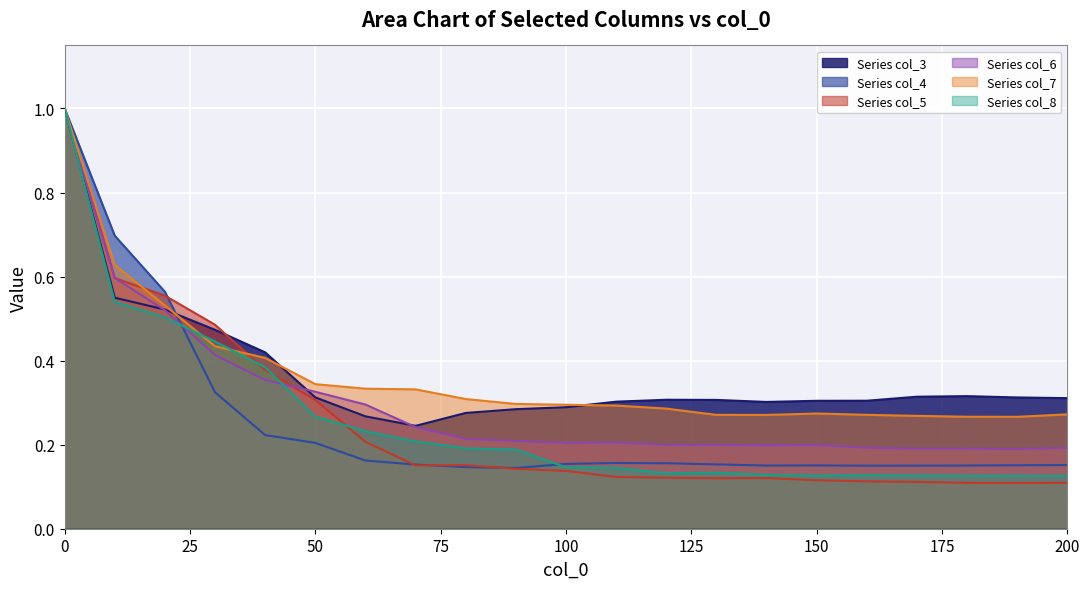

True or false: col_4 and col_3 cross at least once.

True